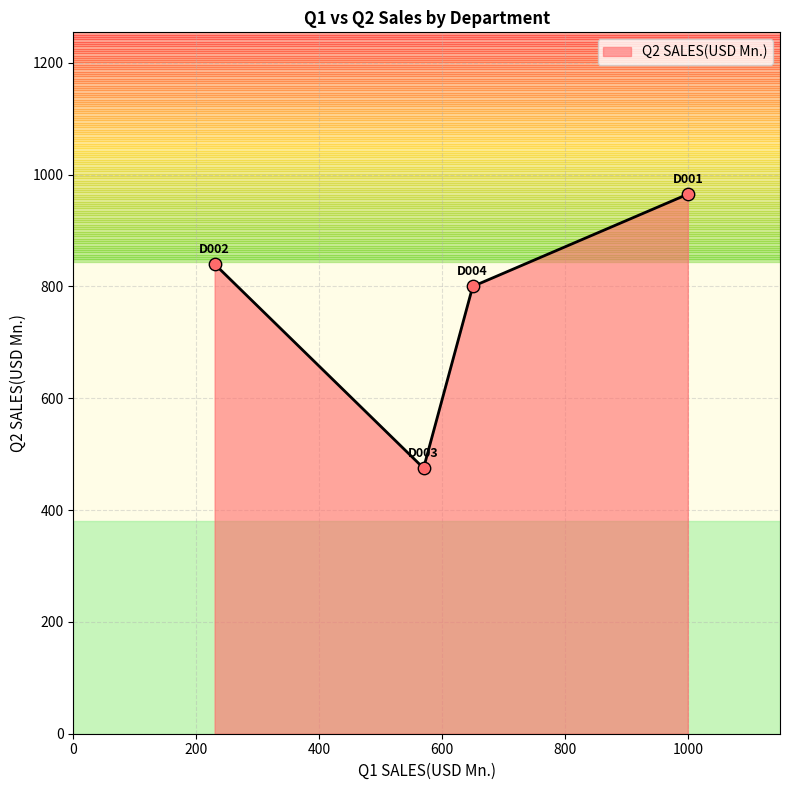

What is the maximum value shown in the chart?

965